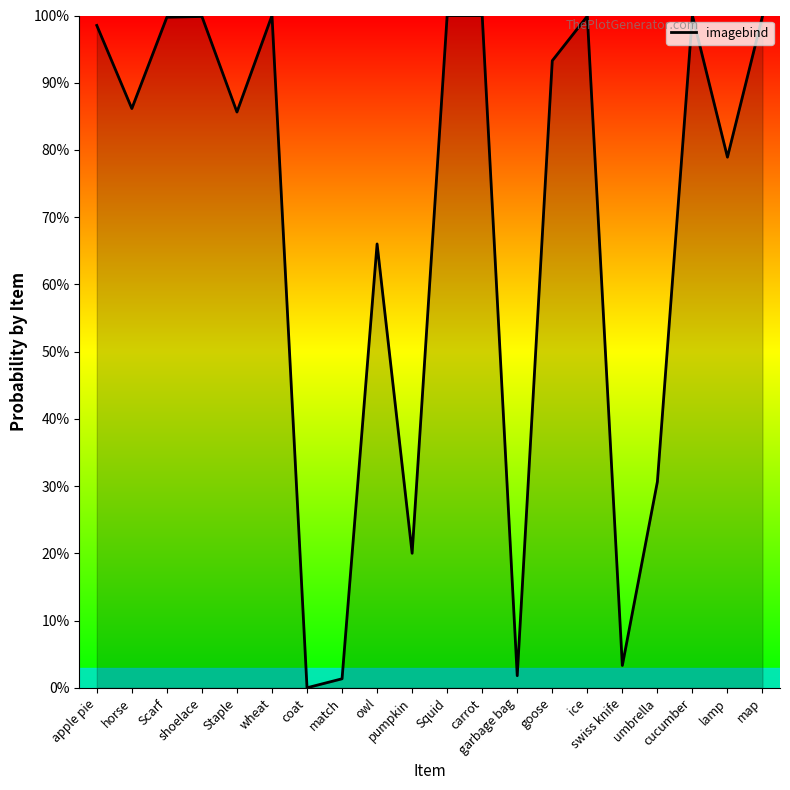

Reading left to right, transcribe all the data shown in this chart.

apple pie=1.0	horse=0.9	Scarf=1.0	shoelace=1.0	Staple=0.9	wheat=1.0	coat=0.0	match=0.0	owl=0.7	pumpkin=0.2	Squid=1.0	carrot=1.0	garbage bag=0.0	goose=0.9	ice=1.0	swiss knife=0.0	umbrella=0.3	cucumber=1.0	lamp=0.8	map=1.0